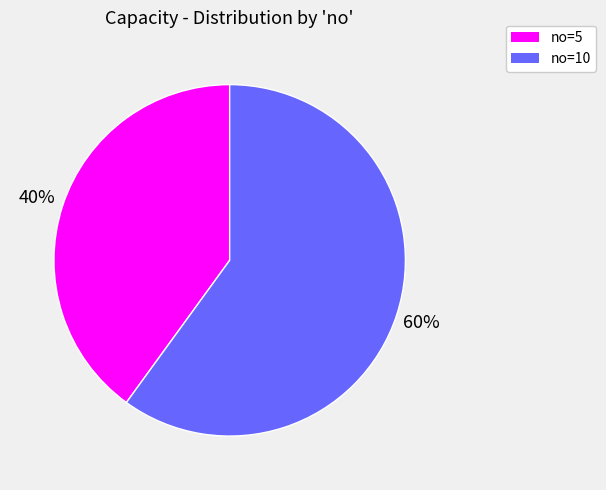

How many segments does this pie chart have?

2